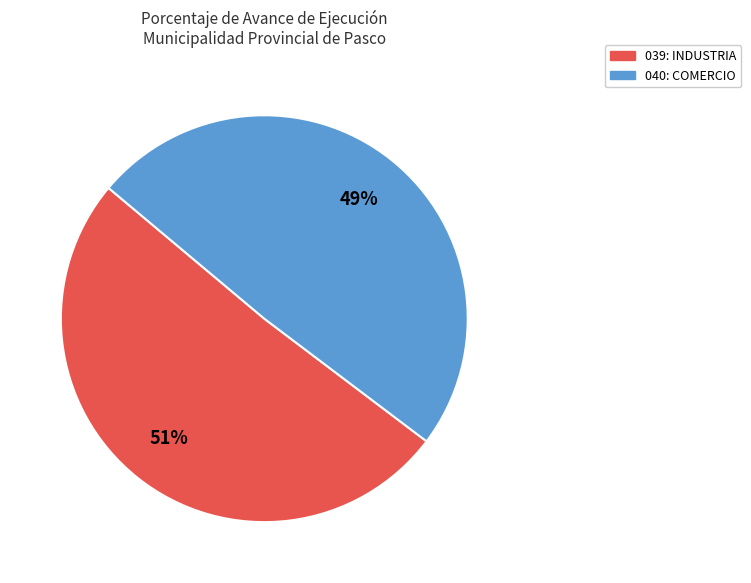

True or false: 040: COMERCIO accounts for 40% of the total.

False